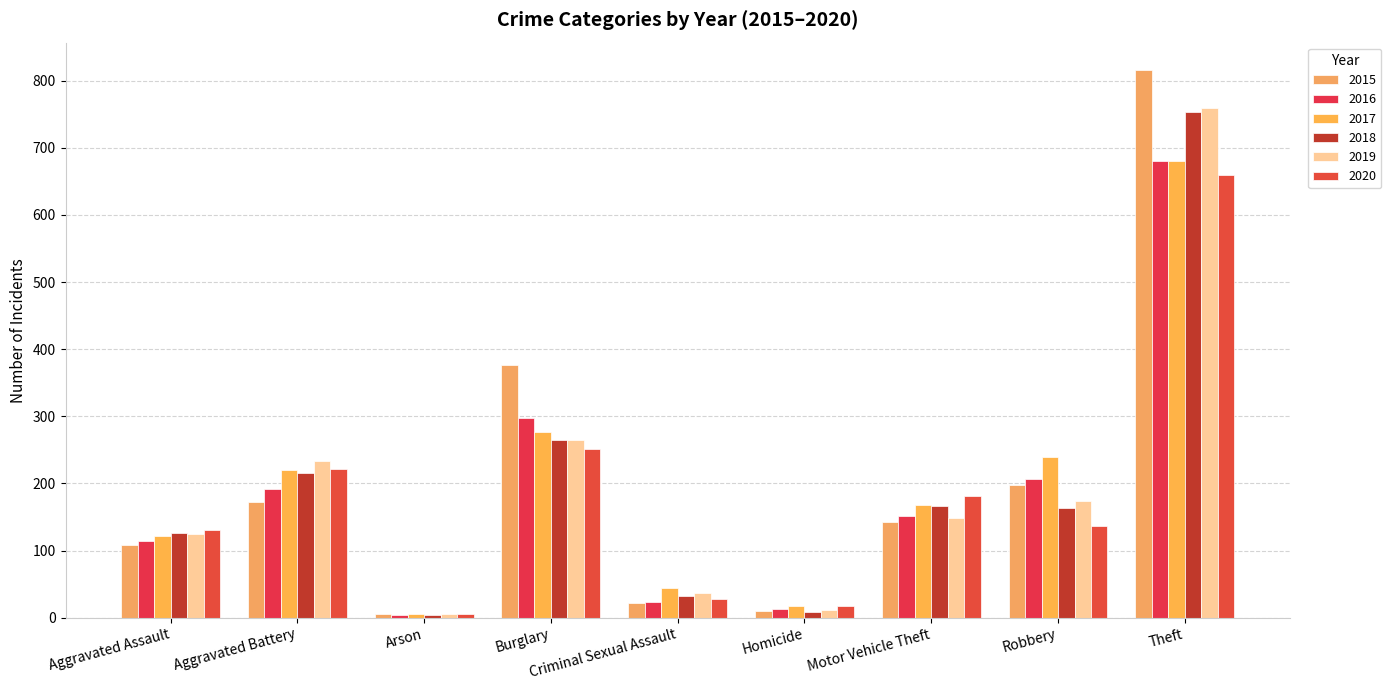

What is the minimum value for 2018?

4